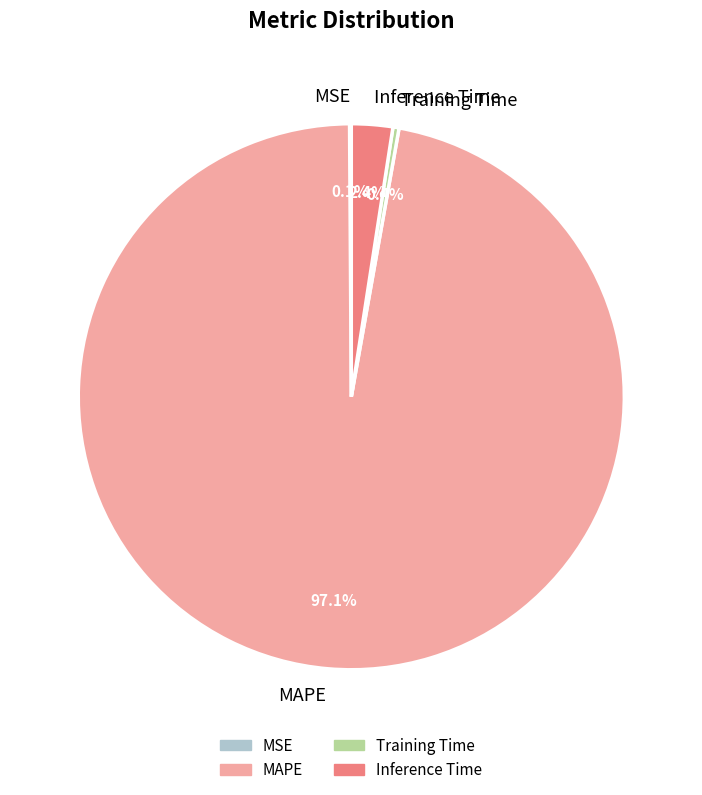

What percentage is the Inference Time slice, to the nearest percent?

2%